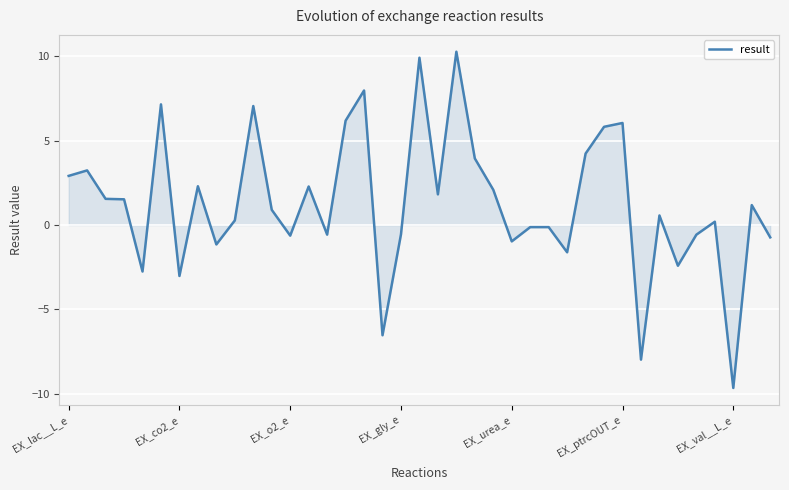

How many values exceed 0?

23